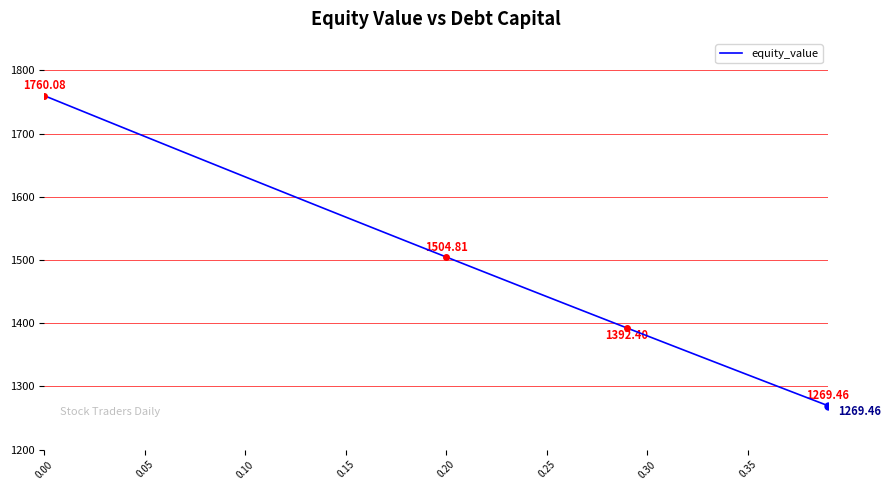

What is the difference between the second highest and second lowest values?

465.5